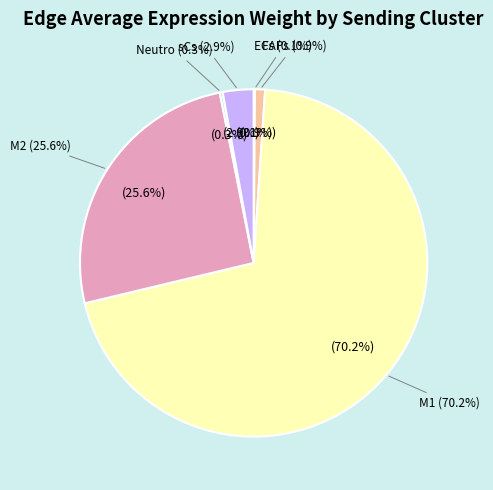

What percentage is NOT represented by ECs?

99.9%